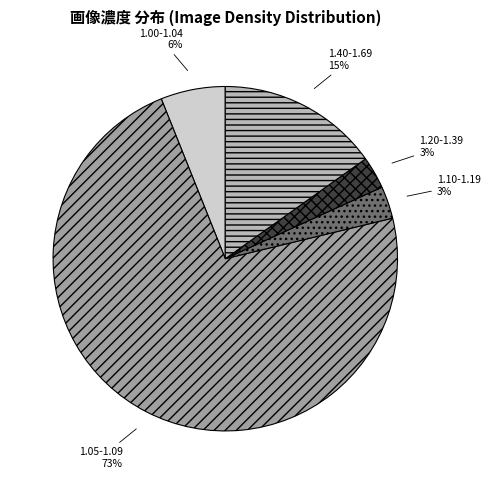

How many slices are in this pie chart?

5